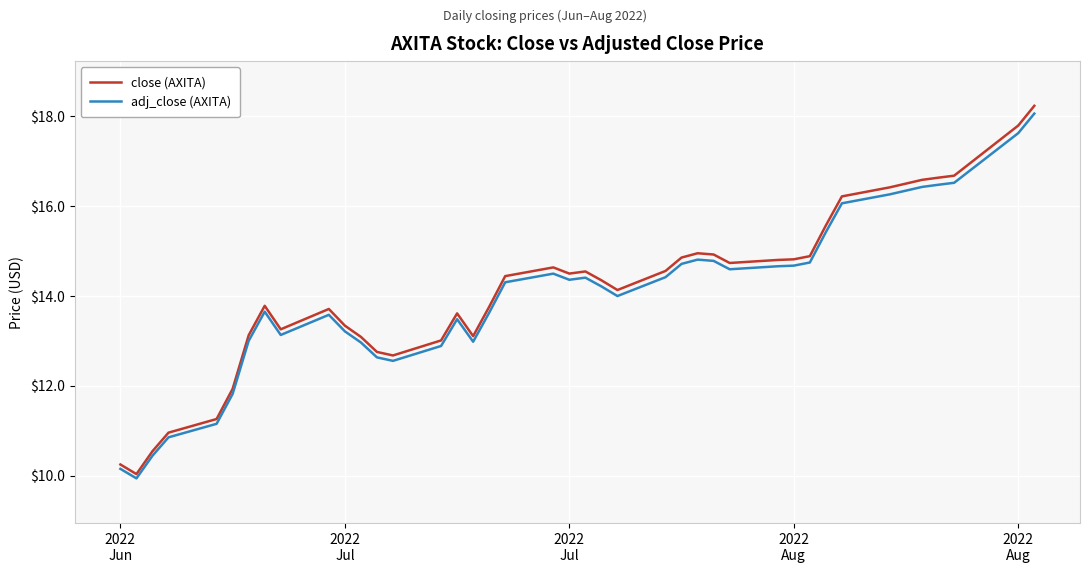

What is the difference between the maximum and minimum values in the adj_close (AXITA) series?

8.1